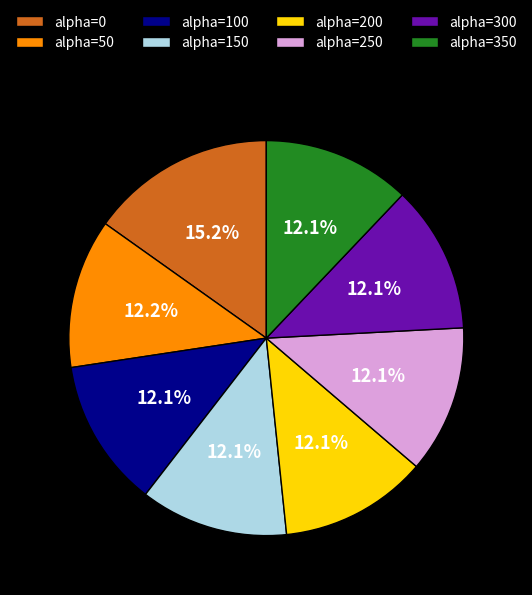

True or false: alpha=300 accounts for 12% of the total.

True